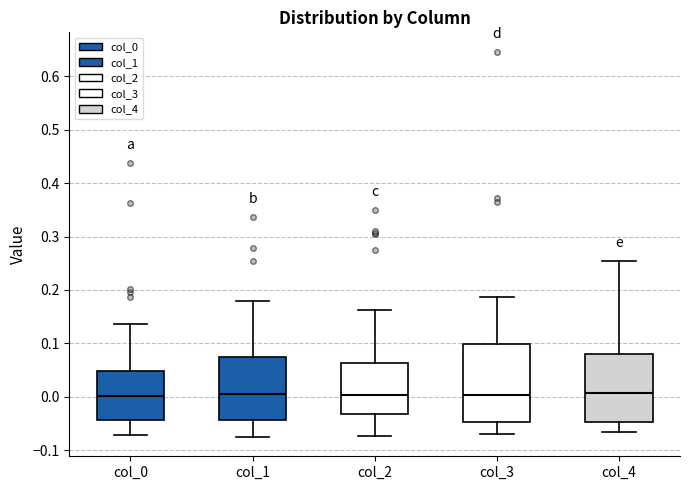

Where does the upper whisker of the box for col_3 end on the y-axis? The values are not printed on the chart, so give them approximately, as read against the axis.

0.19